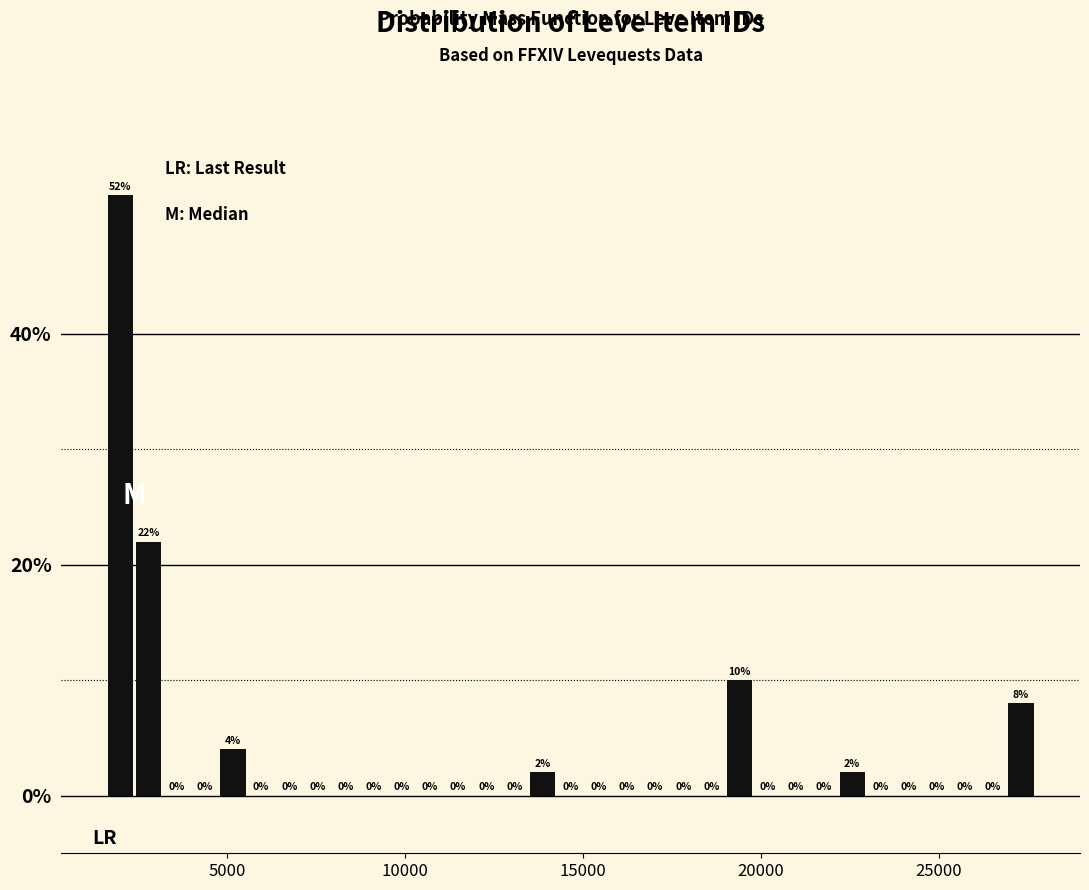

Read against the x-axis, roughly where is the centre of the tallest bar?

2000